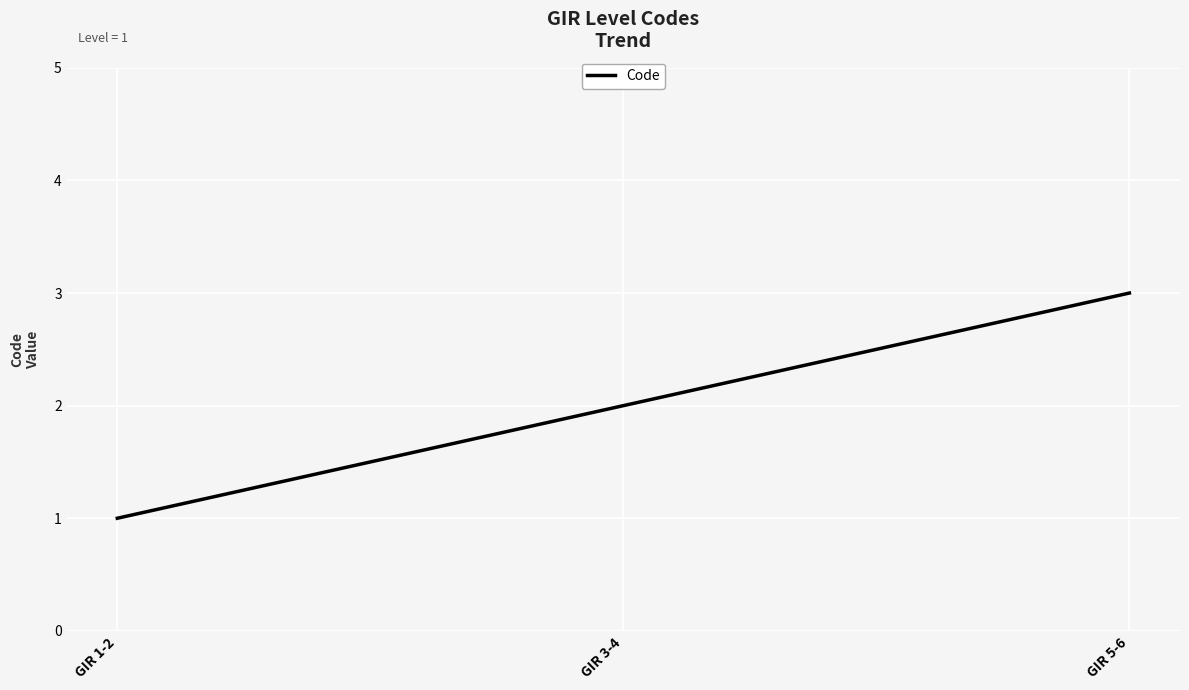

Which label corresponds to the smallest value in the chart?

GIR 1-2